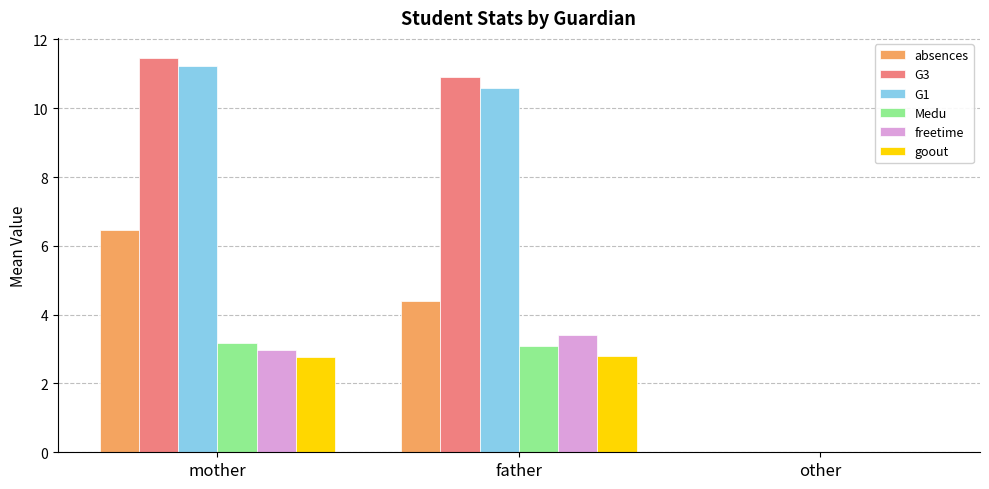

How many groups of bars are there?

3